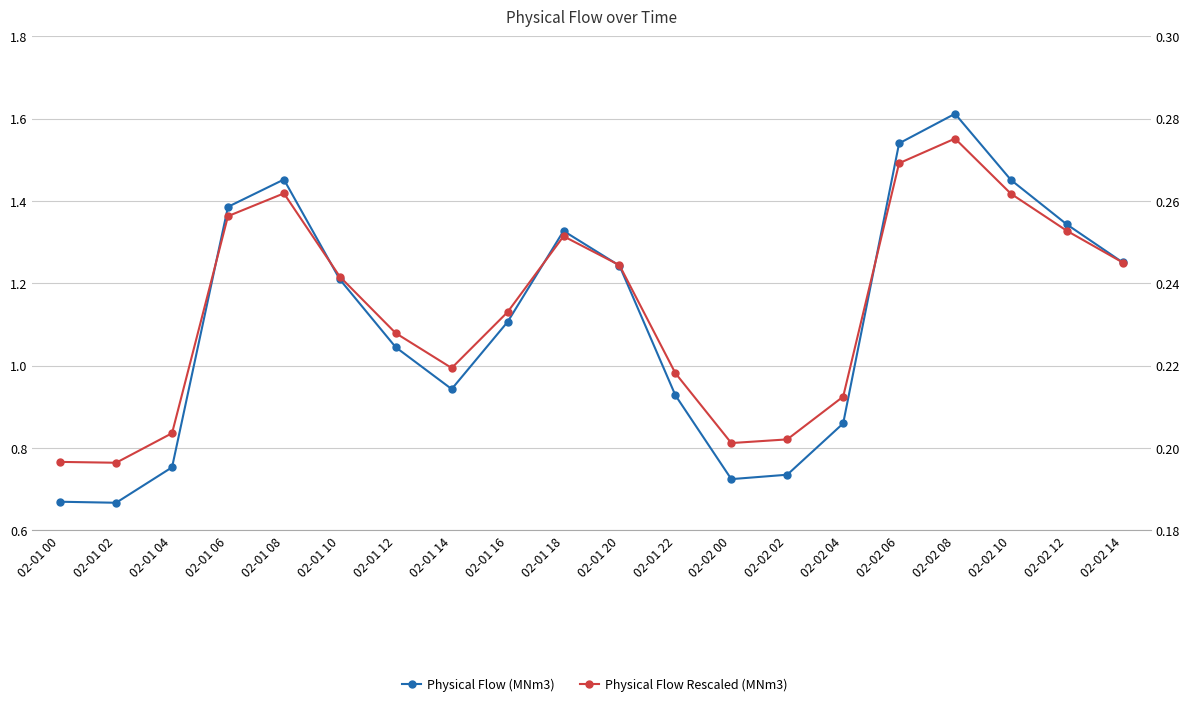

What is the lowest value of the Physical Flow (MNm3) series?

0.7